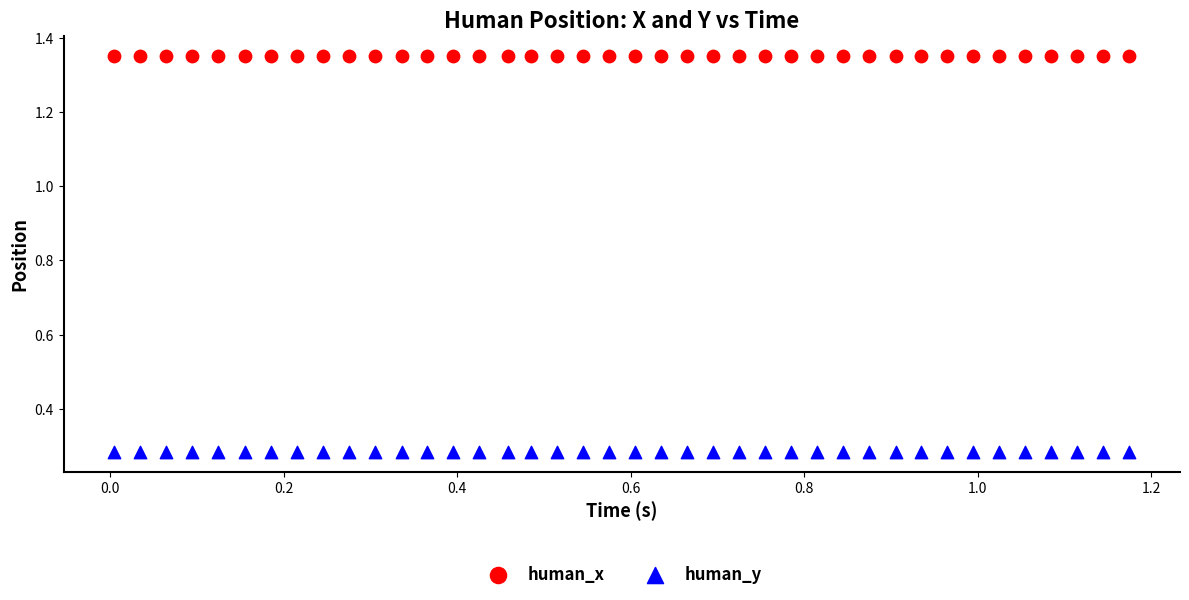

Which series contains the lowest Y value?

human_y